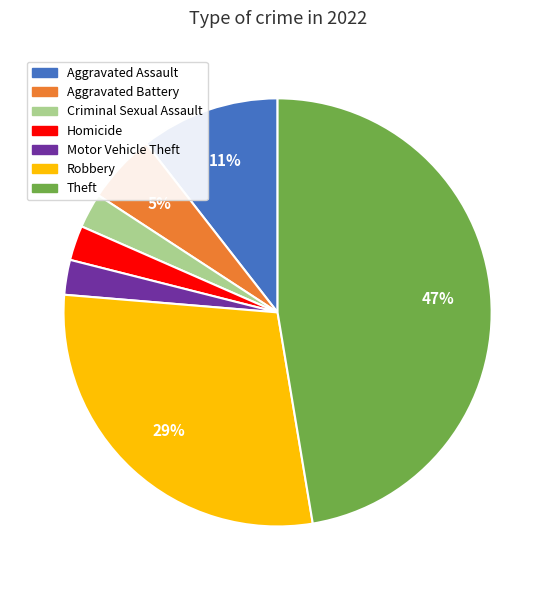

Does Aggravated Assault represent more than half of the total?

No